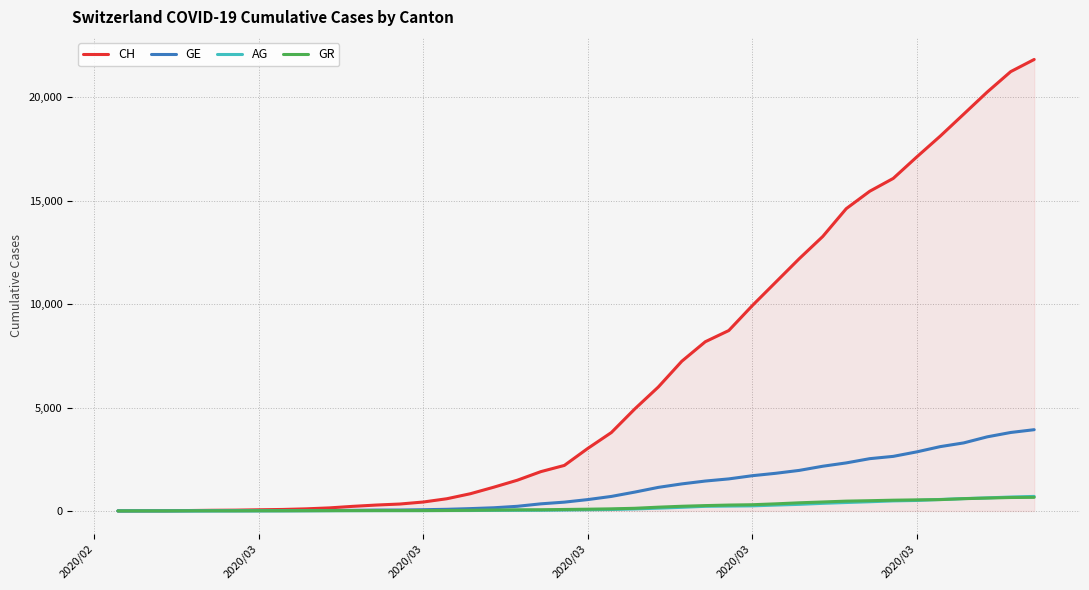

Which series has the largest total across all categories?

CH